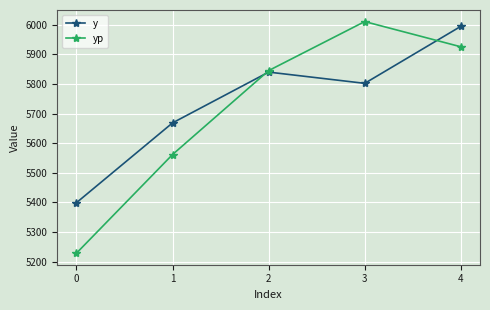

Reading left to right, list all the values displayed in this chart.

y: 0=5399.0	1=5668.5	2=5840.0	3=5802.0	4=5994.5
yp: 0=5228.5	1=5561.6	2=5845.1	3=6010.6	4=5925.5